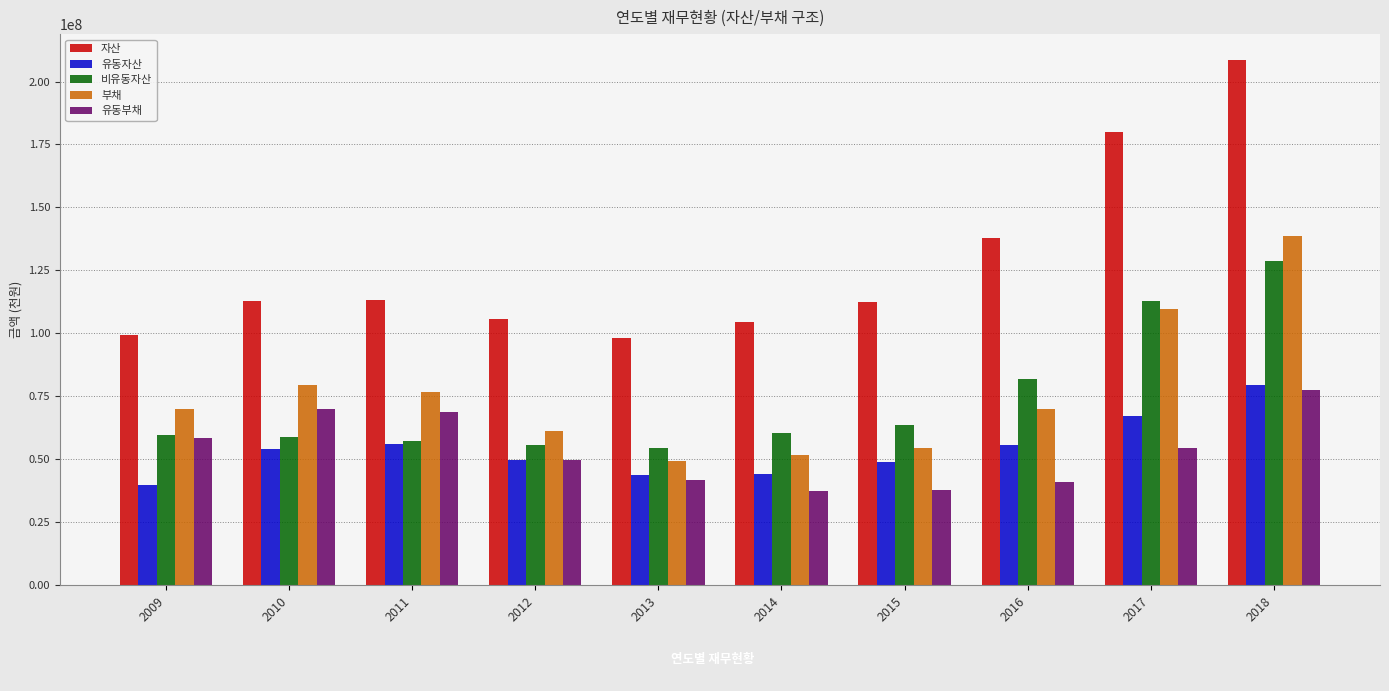

What is the sum of all 부채 values?

761488418